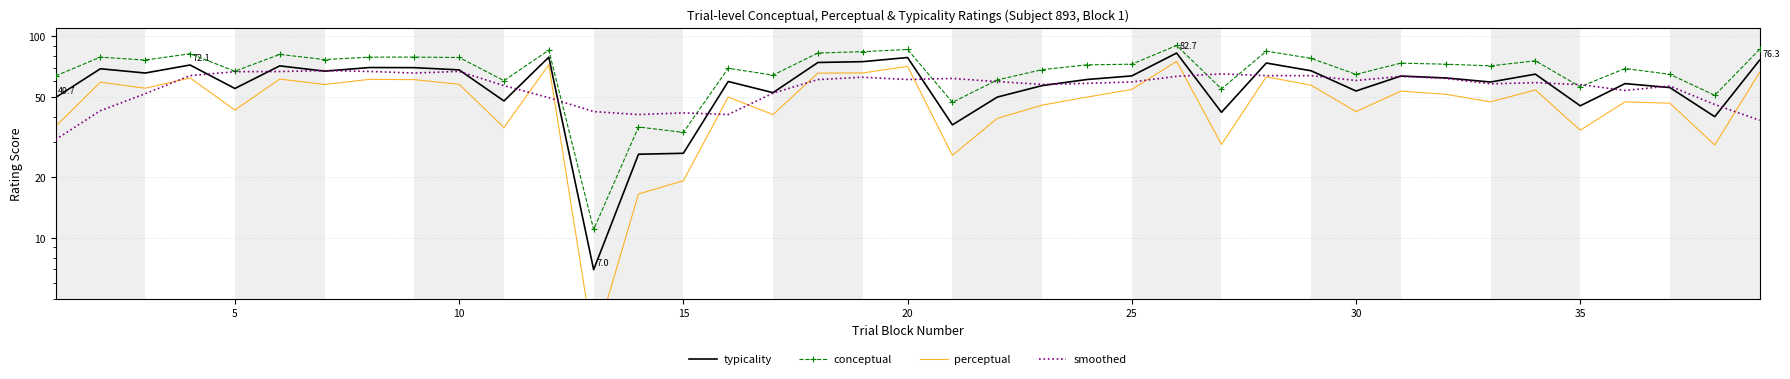

At which label is typicality closest to 44?

34